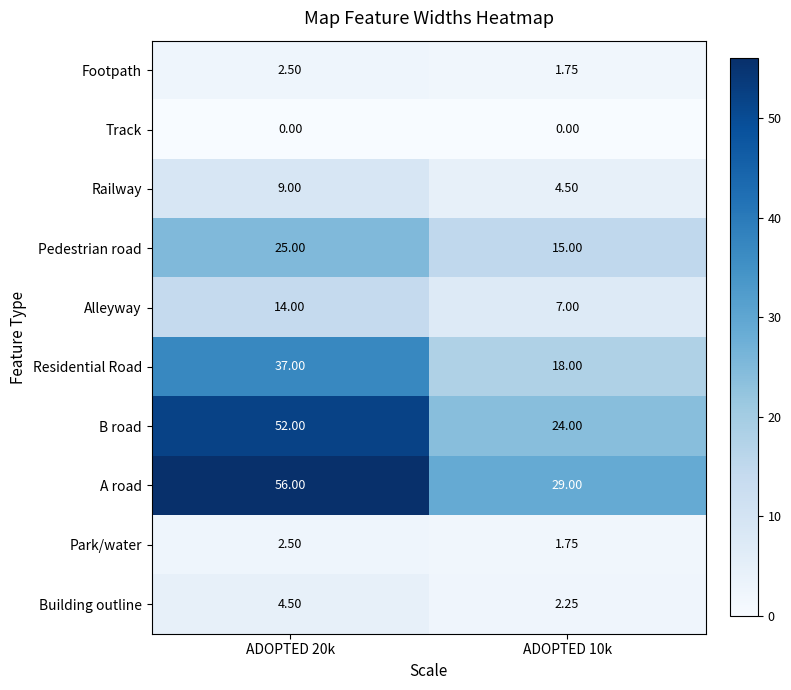

Between ADOPTED 20k and ADOPTED 10k, which series saw the biggest shift?

B road